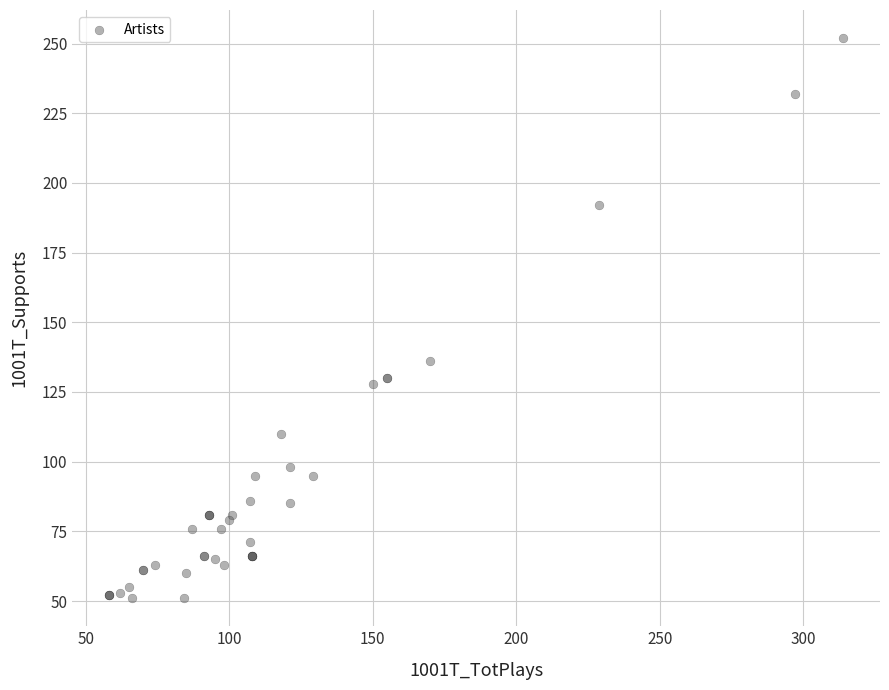

What Y value in the scatter plot is closest to 151?

136